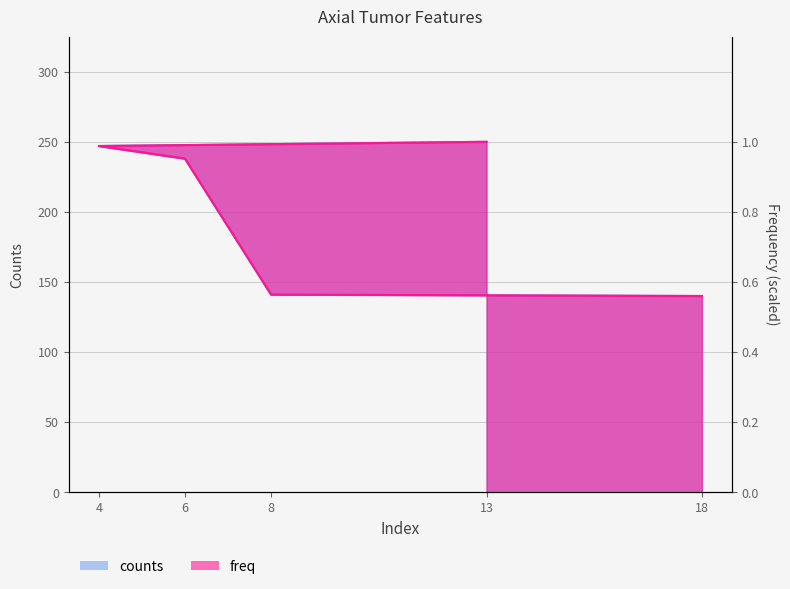

At how many categories does at least one series exceed 199?

3